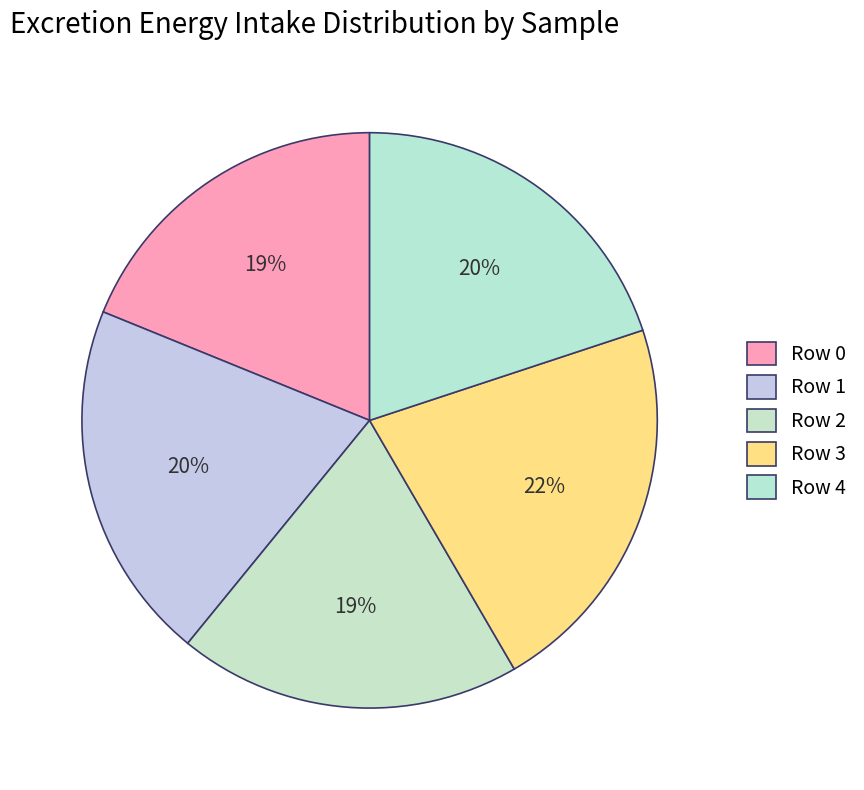

Count the number of slices in the pie.

5